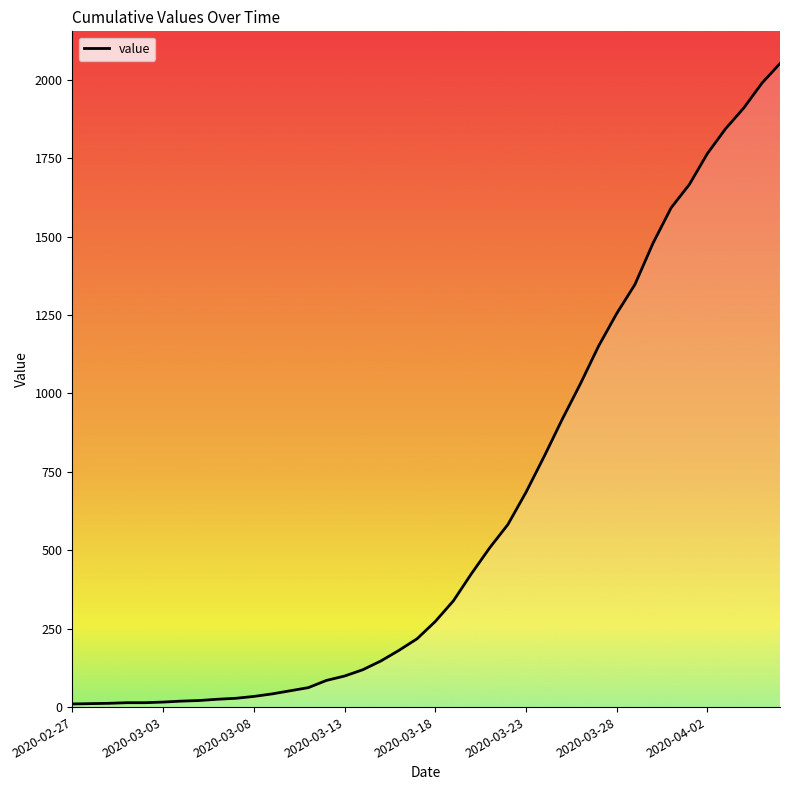

What is the maximum value shown in the chart?

2052